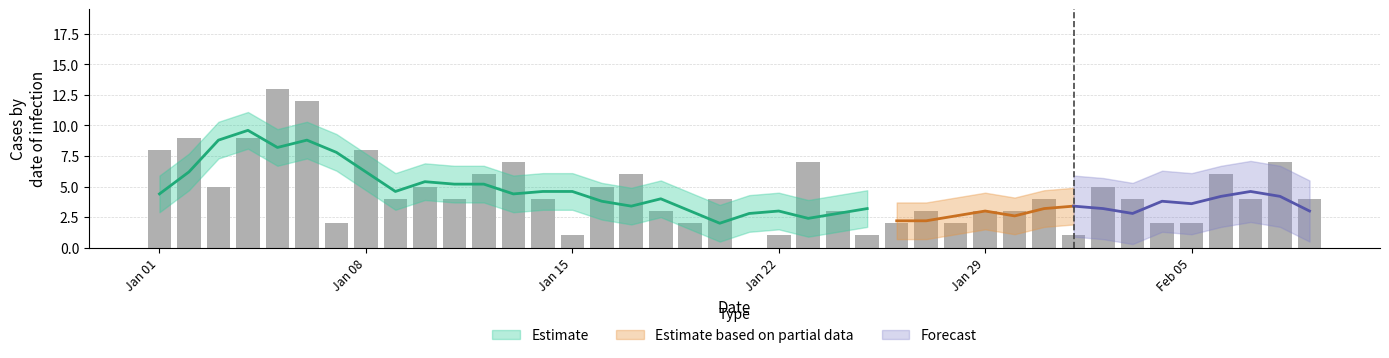

The value at 11 is 9. True or false?

False